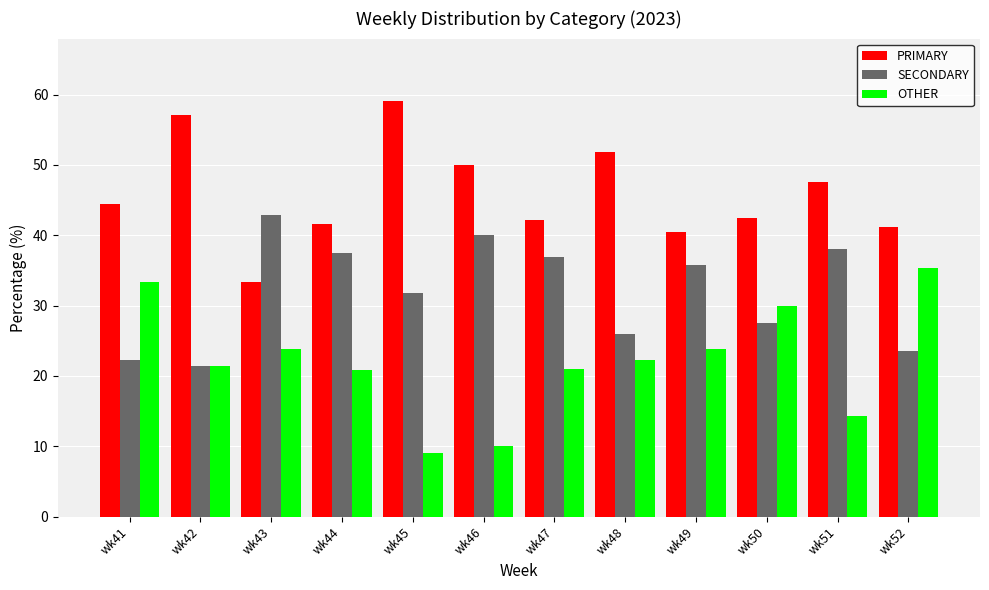

At how many categories does at least one series exceed 12?

12